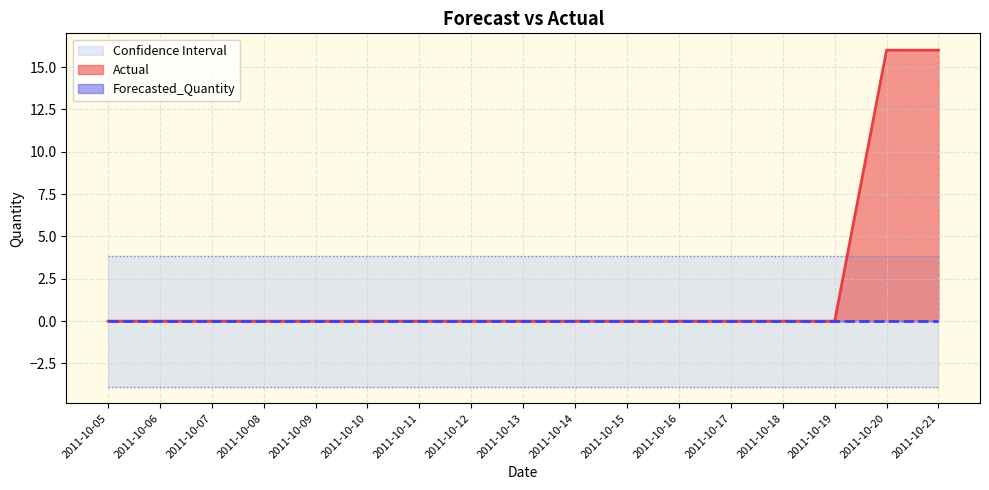

True or false: Lower_Bound and Upper_Bound intersect in this chart.

False